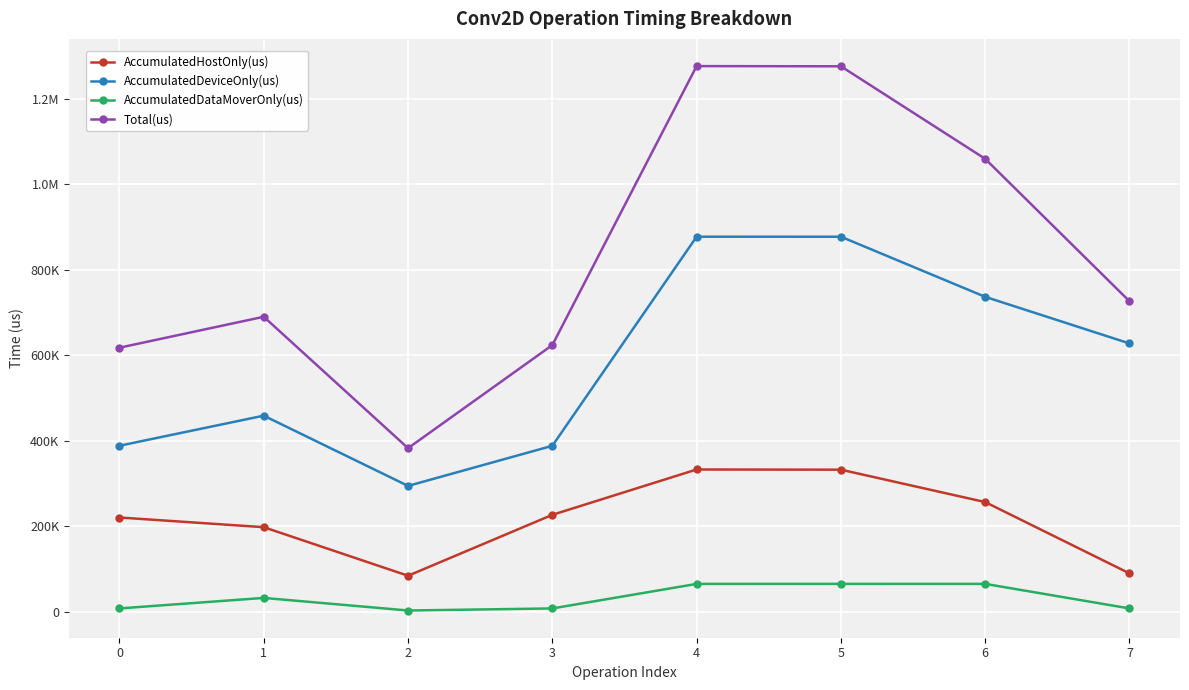

Is it true that Total(us) equals 690073.0 at 1?

True